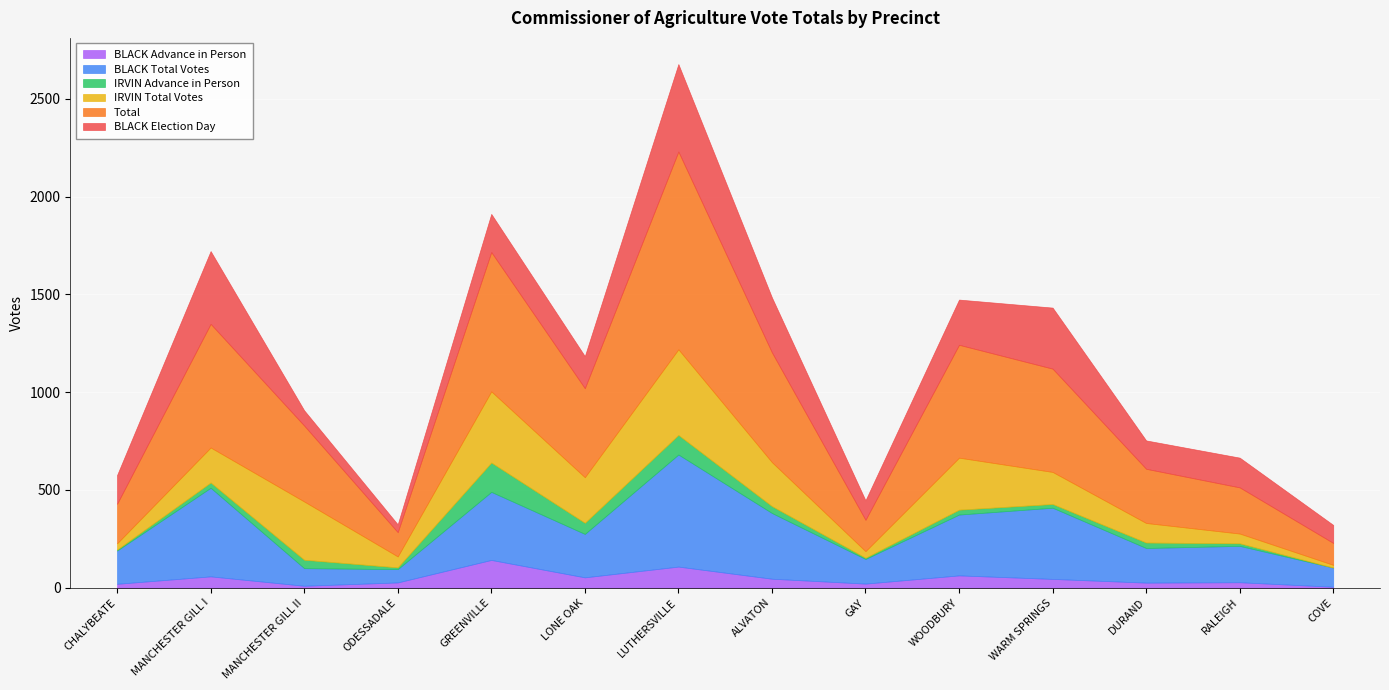

Reading left to right, extract all data points from this chart.

BLACK Advance in Person: CHALYBEATE=20	MANCHESTER GILL I=58	MANCHESTER GILL II=10	ODESSADALE=27	GREENVILLE=142	LONE OAK=53	LUTHERSVILLE=108	ALVATON=46	GAY=21	WOODBURY=63	WARM SPRINGS=45	DURAND=26	RALEIGH=28	COVE=5
BLACK Total Votes: CHALYBEATE=170	MANCHESTER GILL I=453	MANCHESTER GILL II=90	ODESSADALE=68	GREENVILLE=348	LONE OAK=222	LUTHERSVILLE=573	ALVATON=336	GAY=126	WOODBURY=311	WARM SPRINGS=364	DURAND=177	RALEIGH=186	COVE=98
IRVIN Advance in Person: CHALYBEATE=5	MANCHESTER GILL I=27	MANCHESTER GILL II=43	ODESSADALE=9	GREENVILLE=150	LONE OAK=57	LUTHERSVILLE=100	ALVATON=35	GAY=6	WOODBURY=25	WARM SPRINGS=19	DURAND=28	RALEIGH=13	COVE=0
IRVIN Total Votes: CHALYBEATE=32	MANCHESTER GILL I=179	MANCHESTER GILL II=298	ODESSADALE=56	GREENVILLE=364	LONE OAK=233	LUTHERSVILLE=438	ALVATON=225	GAY=34	WOODBURY=266	WARM SPRINGS=164	DURAND=100	RALEIGH=50	COVE=14
Total: CHALYBEATE=202	MANCHESTER GILL I=632	MANCHESTER GILL II=388	ODESSADALE=124	GREENVILLE=712	LONE OAK=455	LUTHERSVILLE=1011	ALVATON=561	GAY=160	WOODBURY=577	WARM SPRINGS=528	DURAND=277	RALEIGH=236	COVE=112
BLACK Election Day: CHALYBEATE=147	MANCHESTER GILL I=372	MANCHESTER GILL II=78	ODESSADALE=40	GREENVILLE=195	LONE OAK=164	LUTHERSVILLE=447	ALVATON=281	GAY=100	WOODBURY=231	WARM SPRINGS=312	DURAND=145	RALEIGH=152	COVE=92